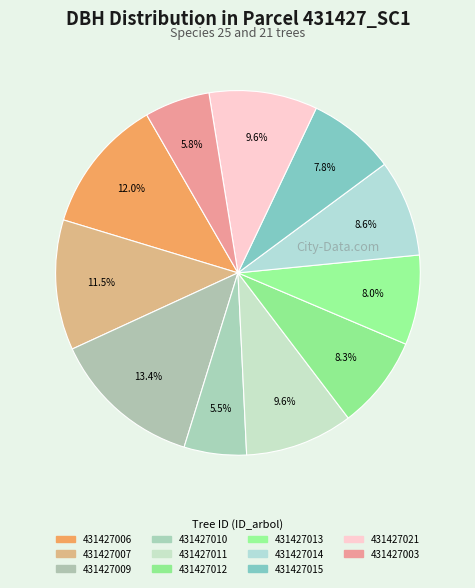

How many slices are in this pie chart?

11